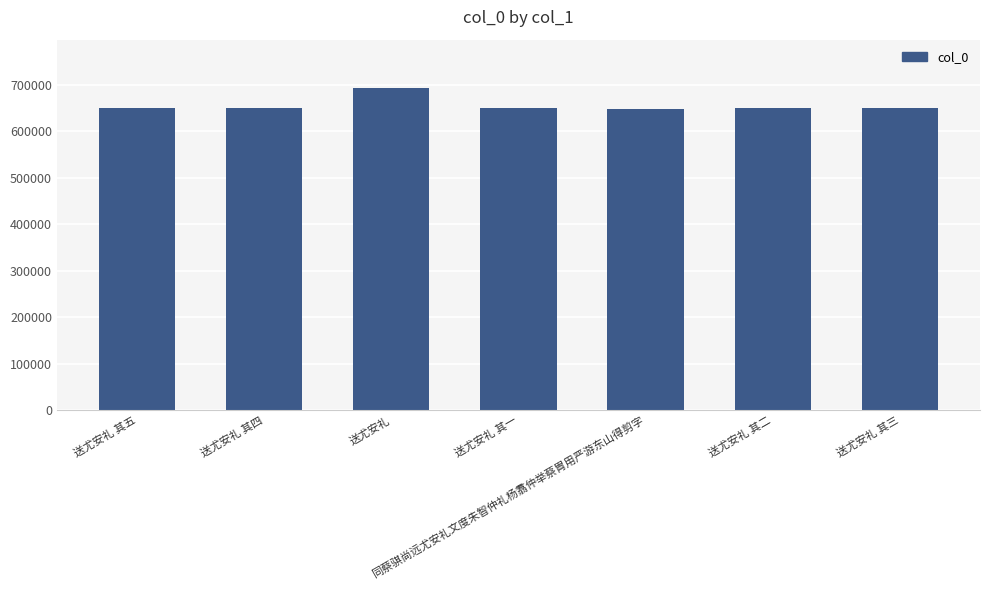

At which label does the data first exceed 648508?

送尤安礼 其五